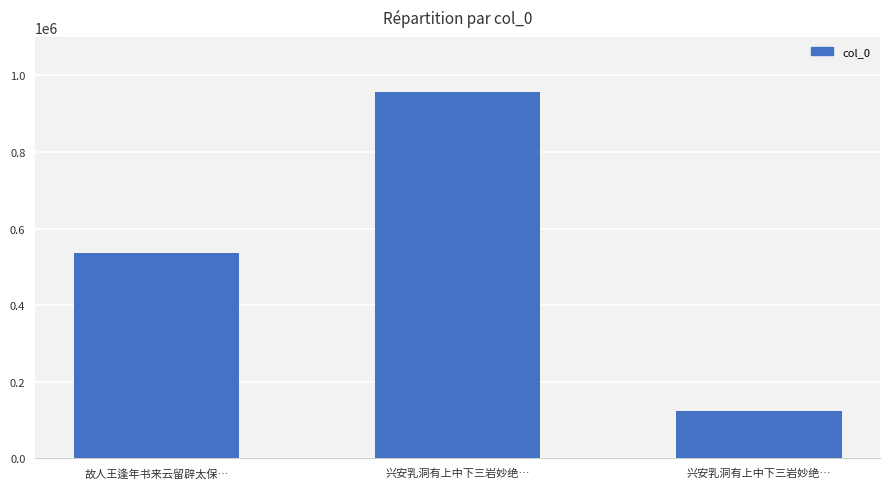

Which category has the highest value across all series?

兴安乳洞有上中下三岩妙绝…